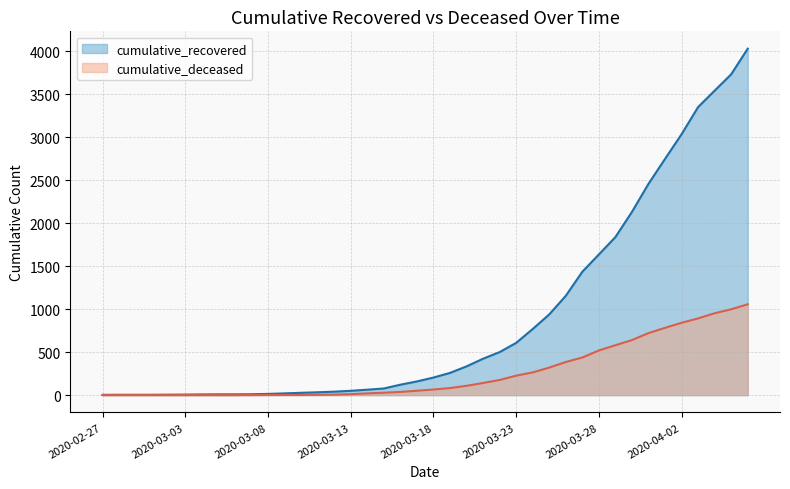

Reading left to right, list all the values displayed in this chart.

cumulative_recovered: 2020-02-27=3	2020-02-28=4	2020-02-29=4	2020-03-01=4	2020-03-02=5	2020-03-03=6	2020-03-04=8	2020-03-05=9	2020-03-06=9	2020-03-07=10	2020-03-08=14	2020-03-09=20	2020-03-10=27	2020-03-11=33	2020-03-12=40	2020-03-13=50	2020-03-14=63	2020-03-15=77	2020-03-16=121	2020-03-17=159	2020-03-18=204	2020-03-19=258	2020-03-20=334	2020-03-21=423	2020-03-22=500	2020-03-23=607	2020-03-24=768	2020-03-25=938	2020-03-26=1154	2020-03-27=1434	2020-03-28=1635	2020-03-29=1837	2020-03-30=2130	2020-03-31=2456	2020-04-01=2746	2020-04-02=3033	2020-04-03=3349	2020-04-04=3540	2020-04-05=3730	2020-04-06=4028
cumulative_deceased: 2020-02-27=0	2020-02-28=0	2020-02-29=0	2020-03-01=0	2020-03-02=0	2020-03-03=0	2020-03-04=0	2020-03-05=0	2020-03-06=0	2020-03-07=1	2020-03-08=2	2020-03-09=2	2020-03-10=2	2020-03-11=4	2020-03-12=6	2020-03-13=11	2020-03-14=20	2020-03-15=28	2020-03-16=37	2020-03-17=51	2020-03-18=65	2020-03-19=82	2020-03-20=108	2020-03-21=141	2020-03-22=176	2020-03-23=226	2020-03-24=264	2020-03-25=320	2020-03-26=385	2020-03-27=437	2020-03-28=519	2020-03-29=580	2020-03-30=640	2020-03-31=721	2020-04-01=782	2020-04-02=841	2020-04-03=892	2020-04-04=952	2020-04-05=998	2020-04-06=1056